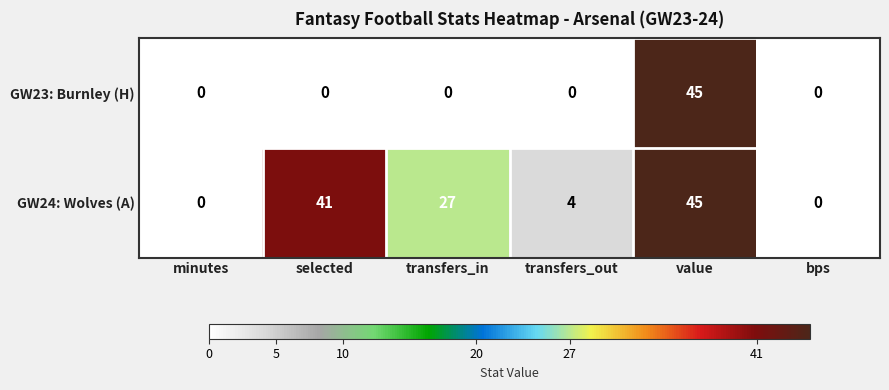

The value of GW23: Burnley (H) at bps is 0. True or false?

True